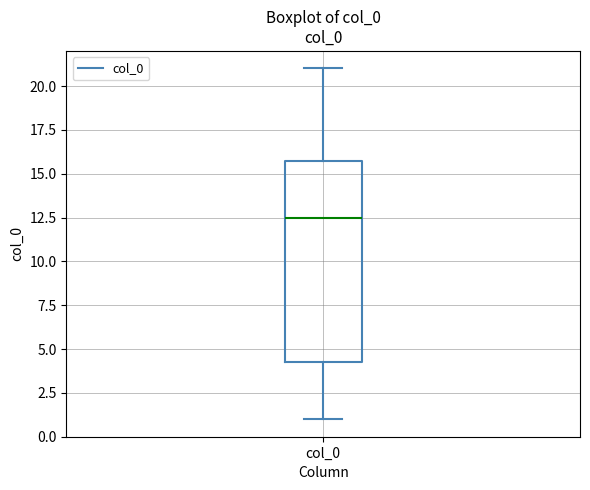

Read this box plot against the y-axis: the position of the median line, the range covered by the box, and the ends of both whiskers. The values are not printed on the chart, so give them approximately, as read against the axis.

median 12.5, box 4.5 to 16.0, whiskers 1.0 to 21.0